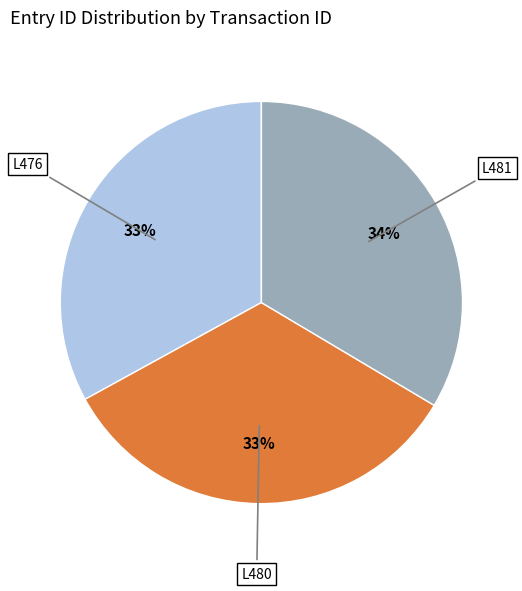

To the nearest percent, what is the difference between the L476 and L481 slice percentages?

1%